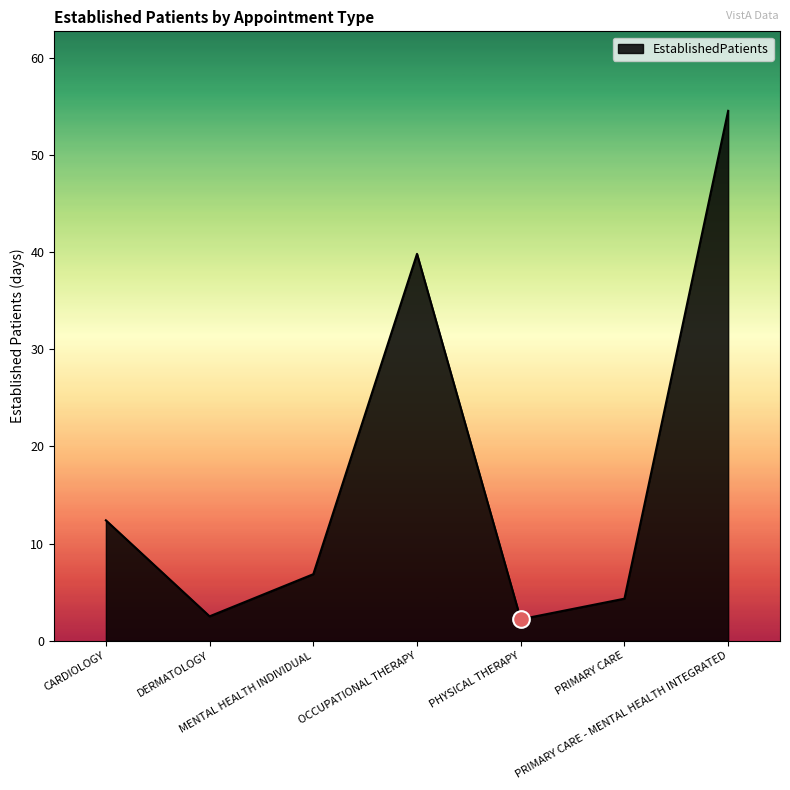

What is the difference between the maximum and minimum values?

51.9